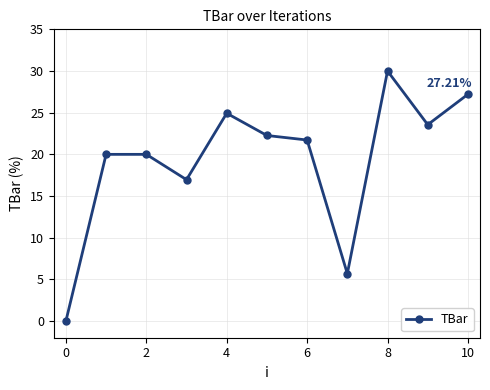

True or false: there are more than 1 points higher than both neighbors.

True